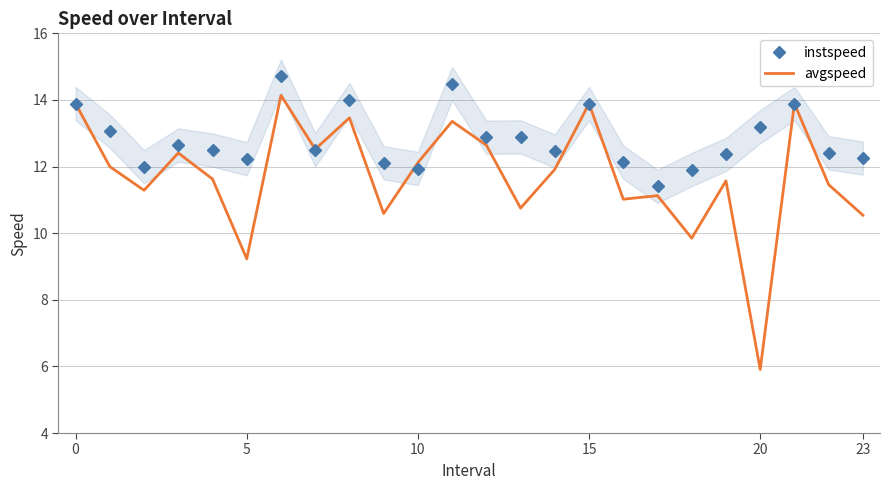

Which category has the highest value in the instspeed series?

6